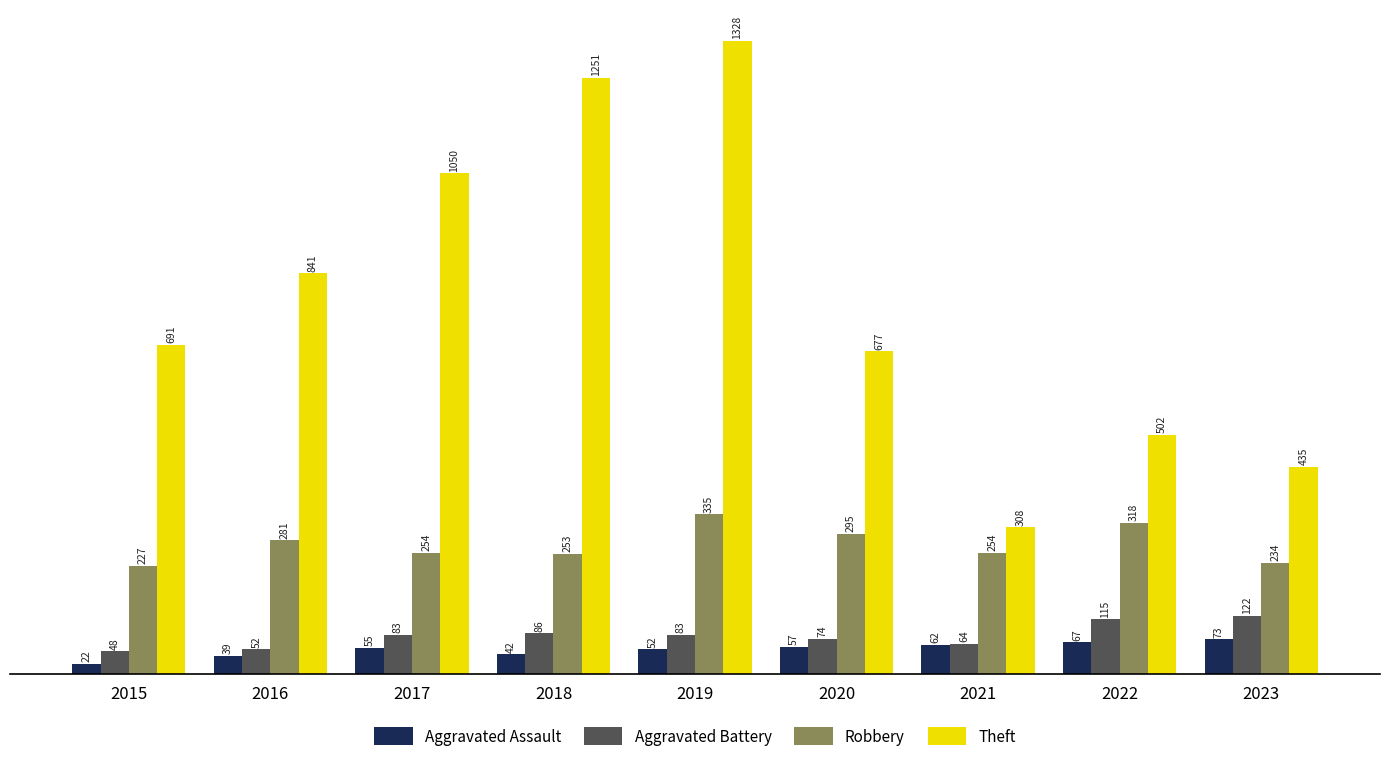

Between 2015 and 2017, which series saw the biggest shift?

Theft